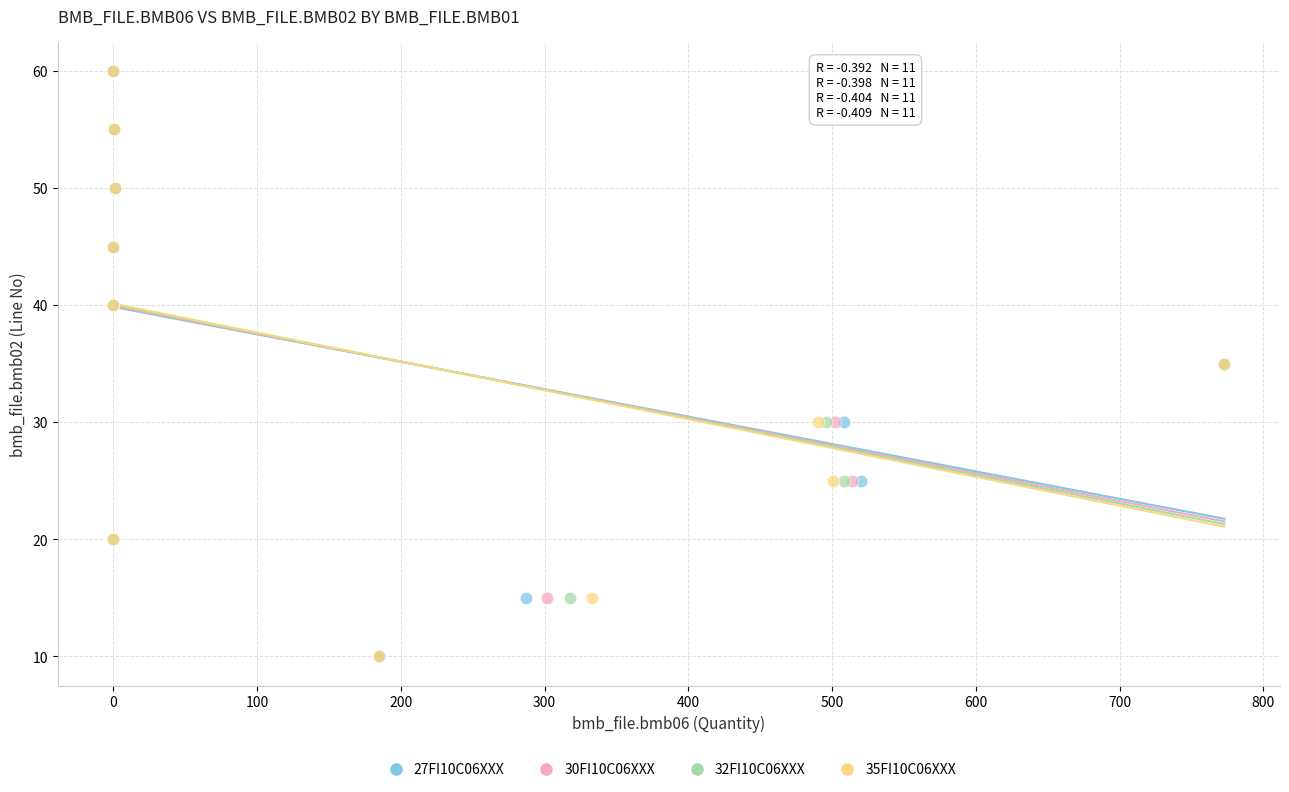

What are all the series names shown in the legend?

27FI10C06XXX, 30FI10C06XXX, 32FI10C06XXX, 35FI10C06XXX